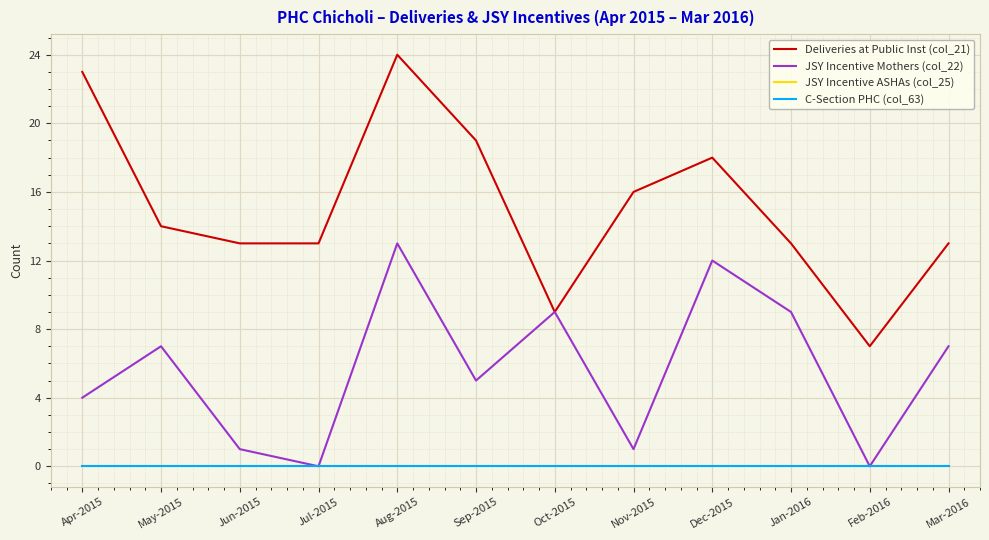

Does the chart display data point markers on the line(s)?

No